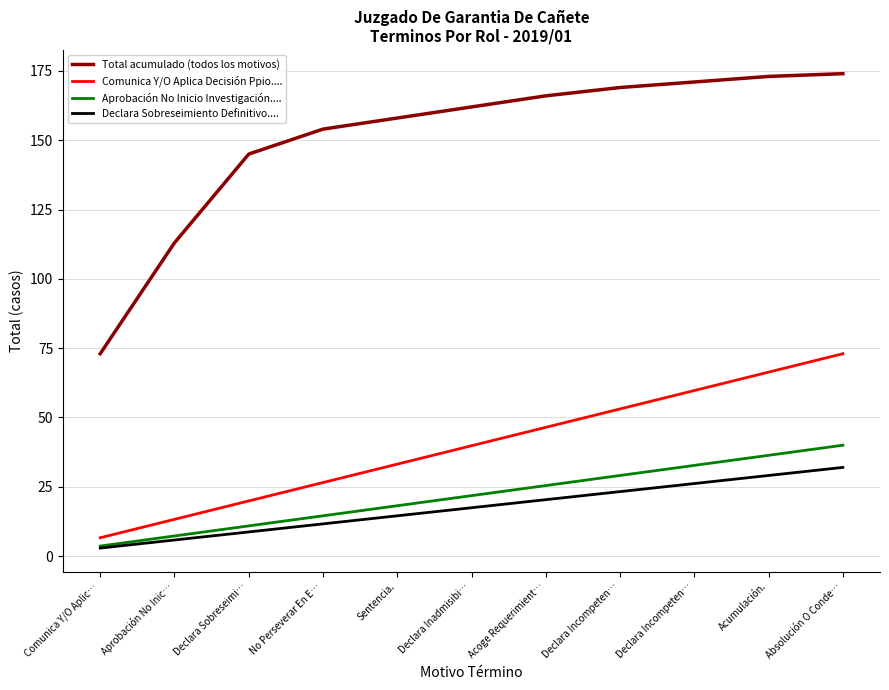

The Total acumulado (todos los motivos) series shows 113.0 at Aprobación No Inic…. True or false?

True